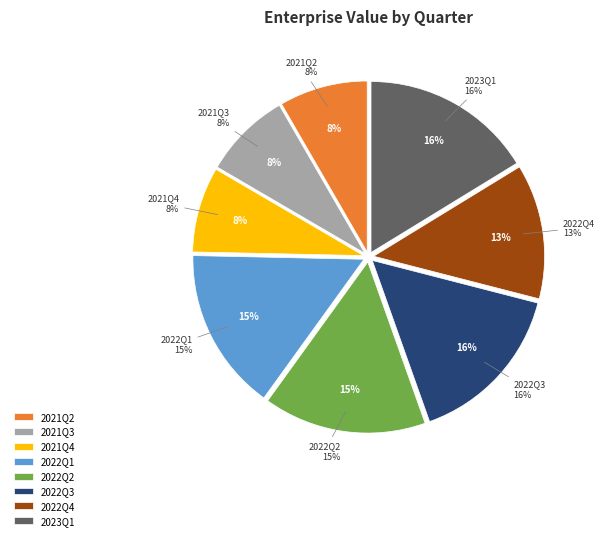

Does any single category account for the majority?

No